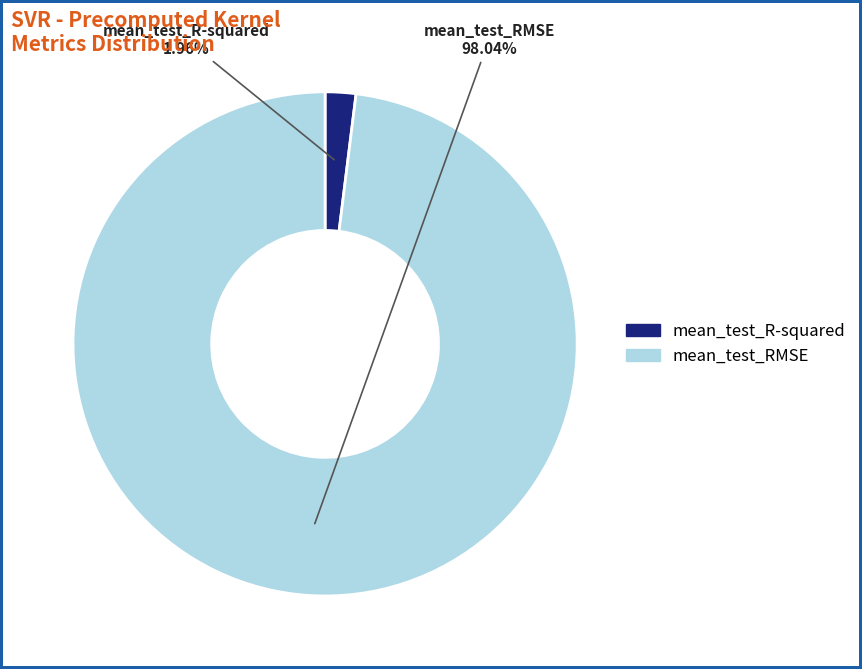

Combined, do mean_test_R-squared and mean_test_RMSE account for over 50%?

Yes